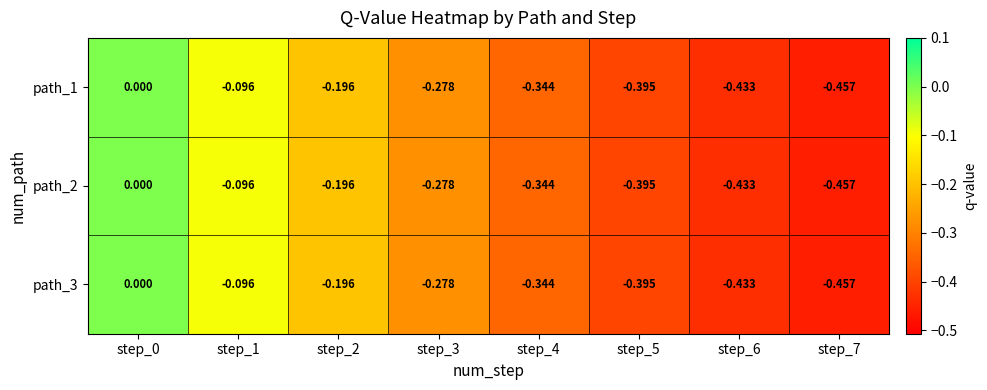

Is the value of path_2 at step_7 greater than the value of path_1 at step_3?

No